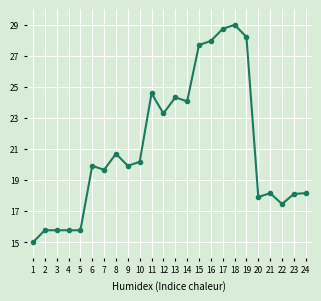

What is the minimum value shown in the chart?

15.0